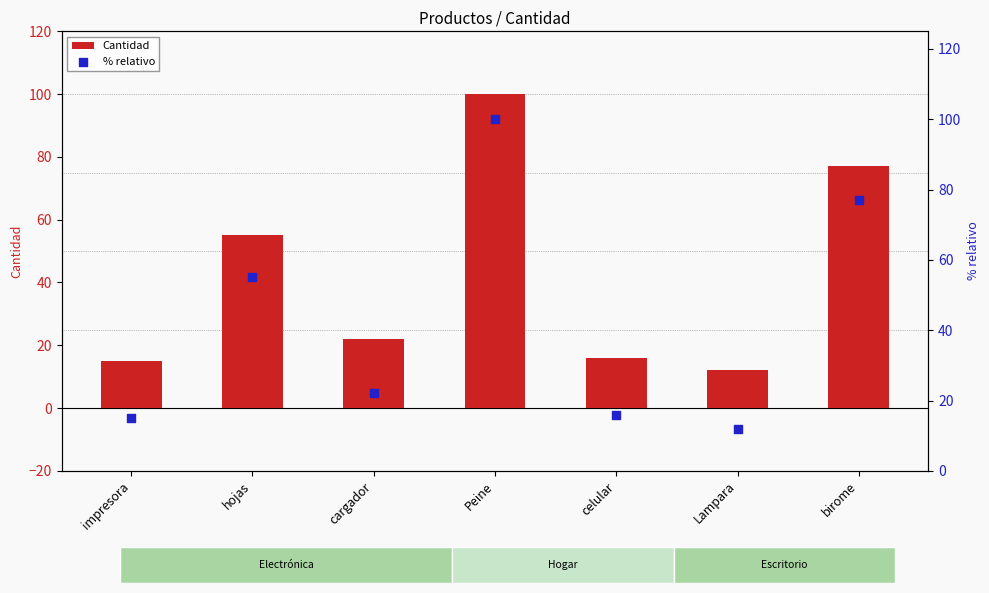

Which series reaches the maximum Y coordinate?

Cantidad